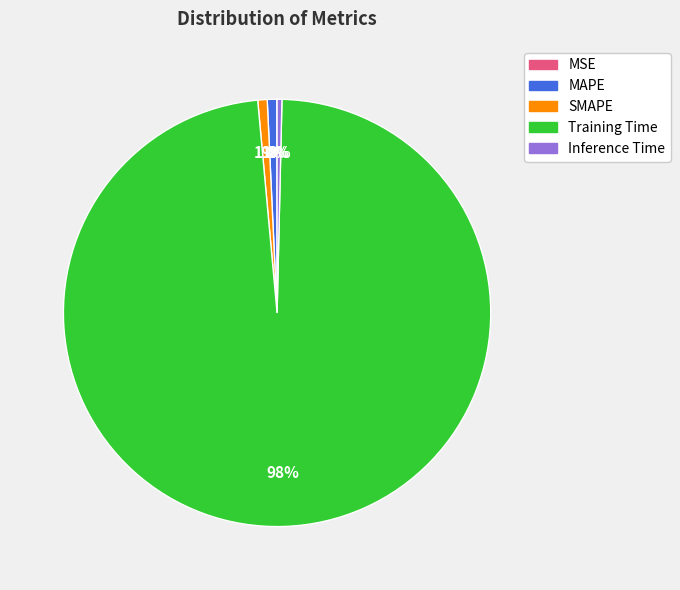

Between Training Time and SMAPE, which is larger?

Training Time